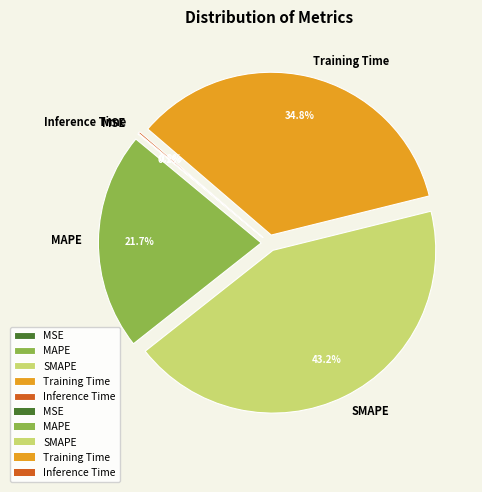

To the nearest percent, what is the average slice percentage?

20%